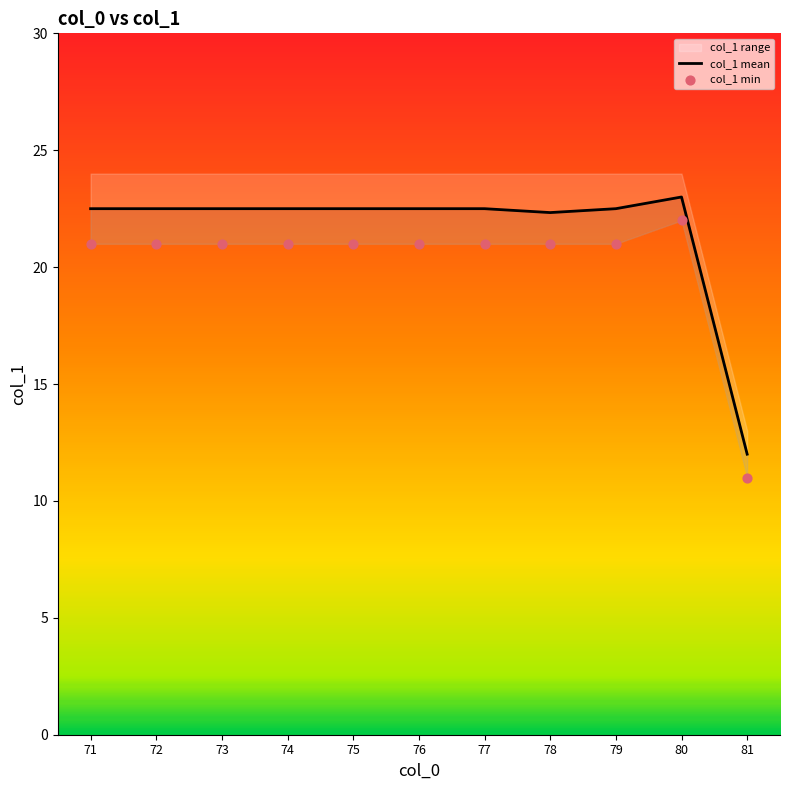

At how many categories does at least one series exceed 18?

10